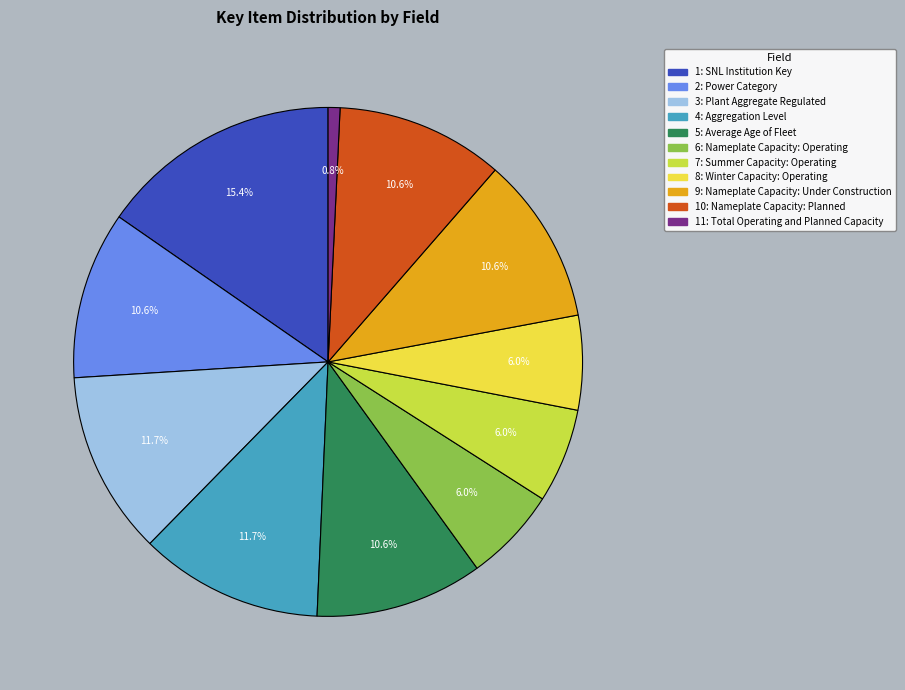

How many segments does this pie chart have?

11